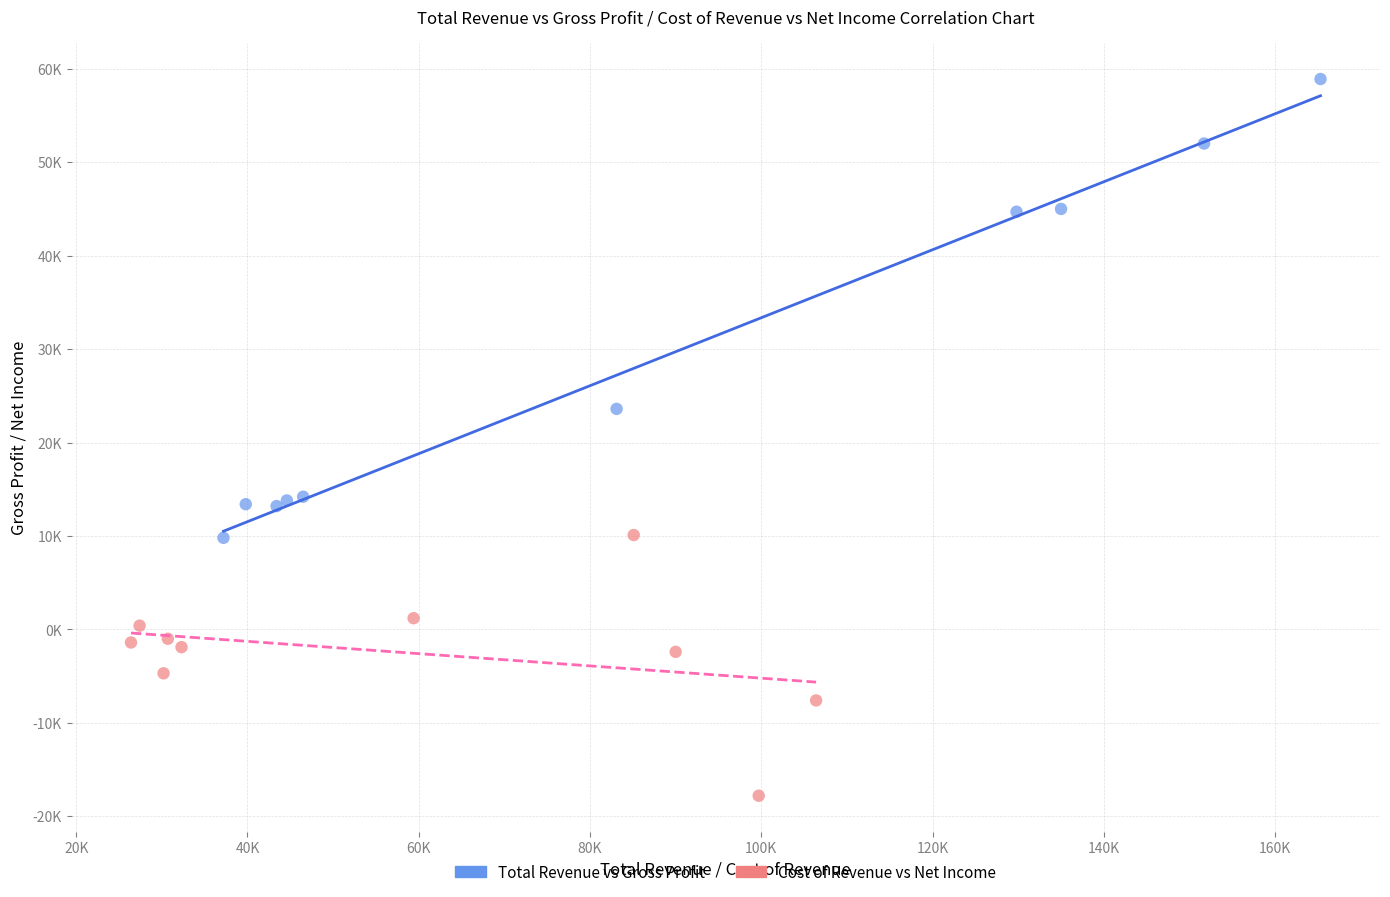

Which series contains the lowest Y value?

Cost of Revenue vs Net Income